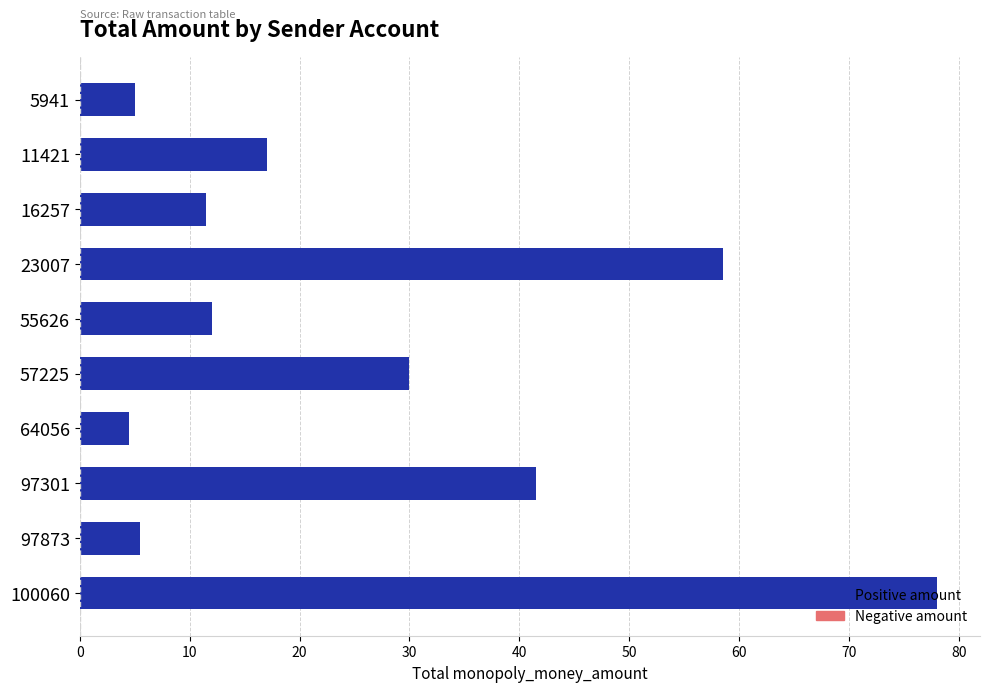

The chart shows a value of 21.6 at 55626. True or false?

False